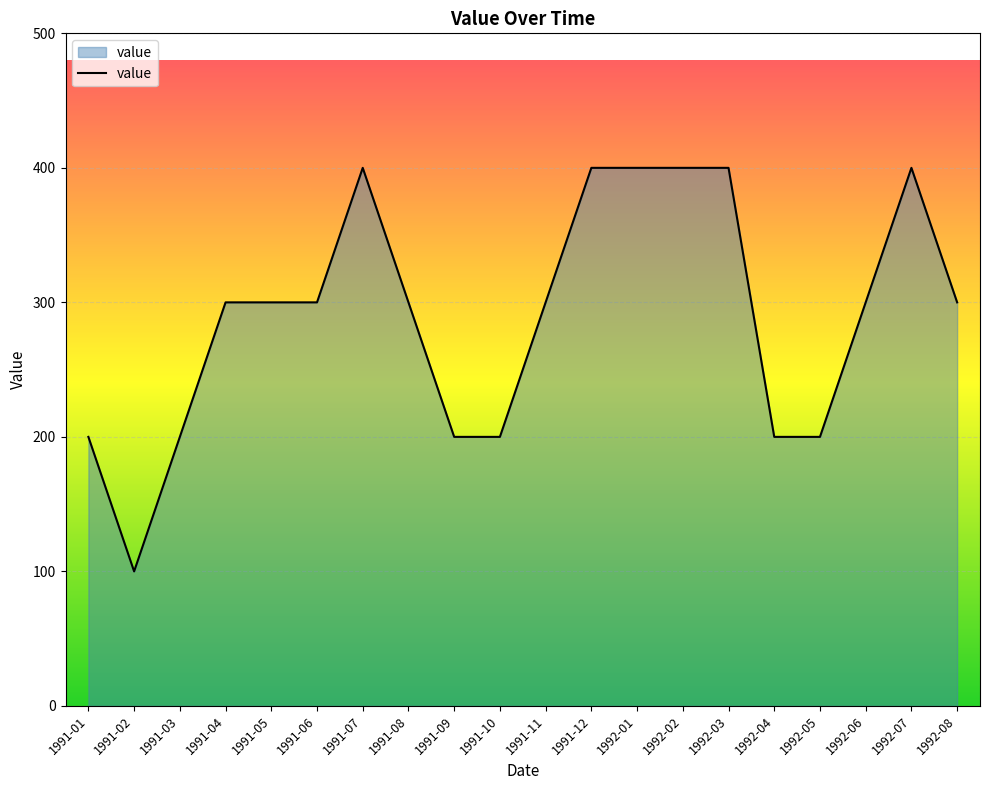

Is it true that the value at 1991-10 is 200?

True